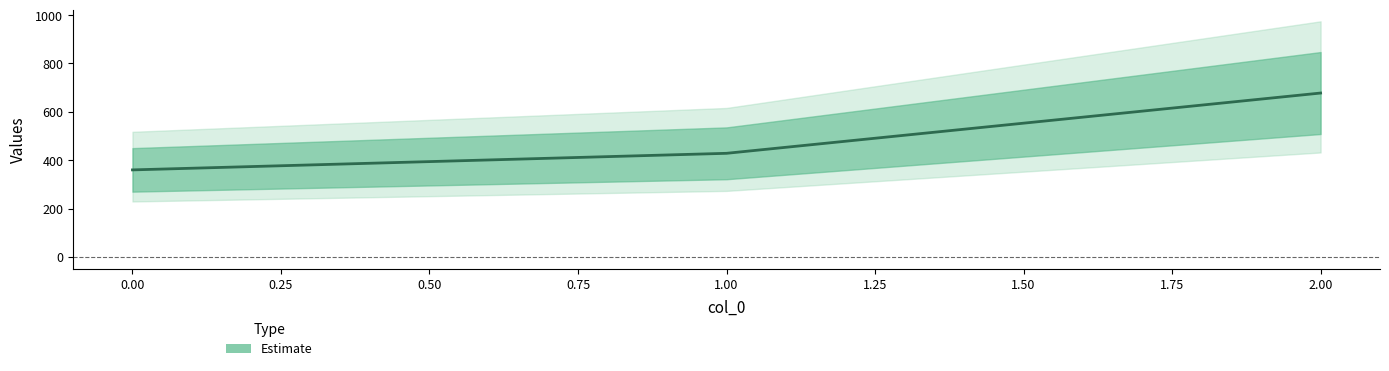

What value does the data have at 0?

360.0